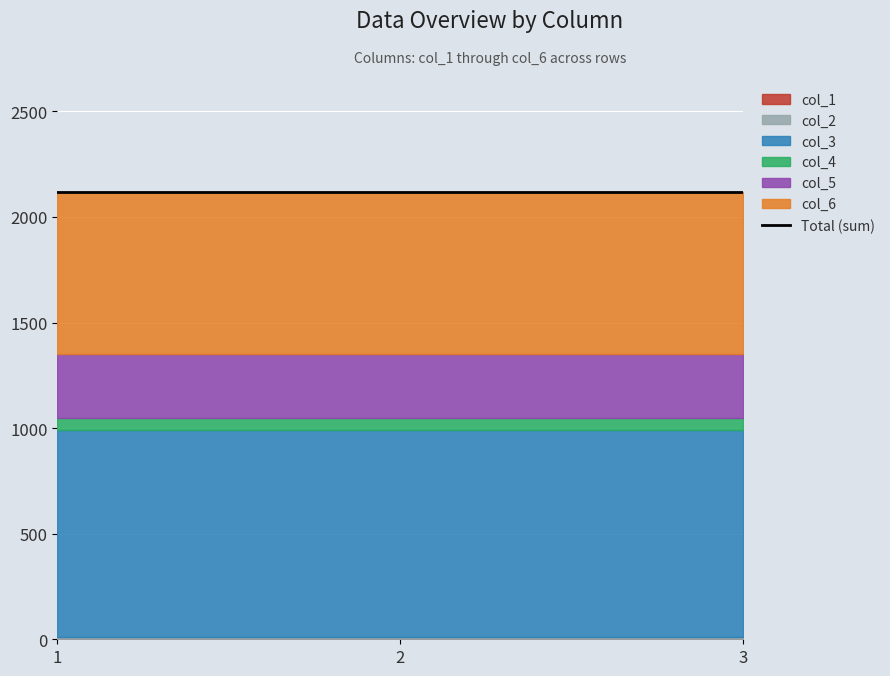

Reading left to right, list all the values displayed in this chart.

col_1: 3	3	3
col_2: 10	10	10
col_3: 980	980	980
col_4: 56	56	56
col_5: 300	300	300
col_6: 770	770	770